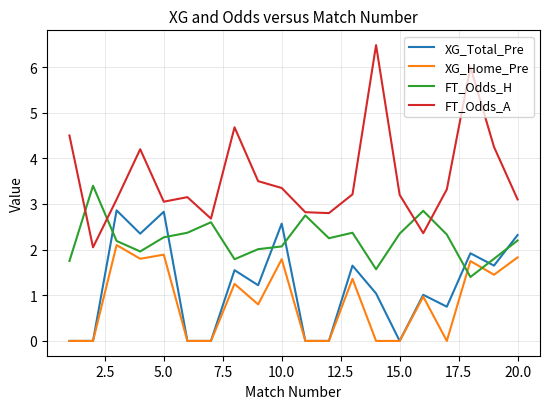

Rank the series by their maximum value, from lowest to highest.

XG_Home_Pre, XG_Total_Pre, FT_Odds_H, FT_Odds_A